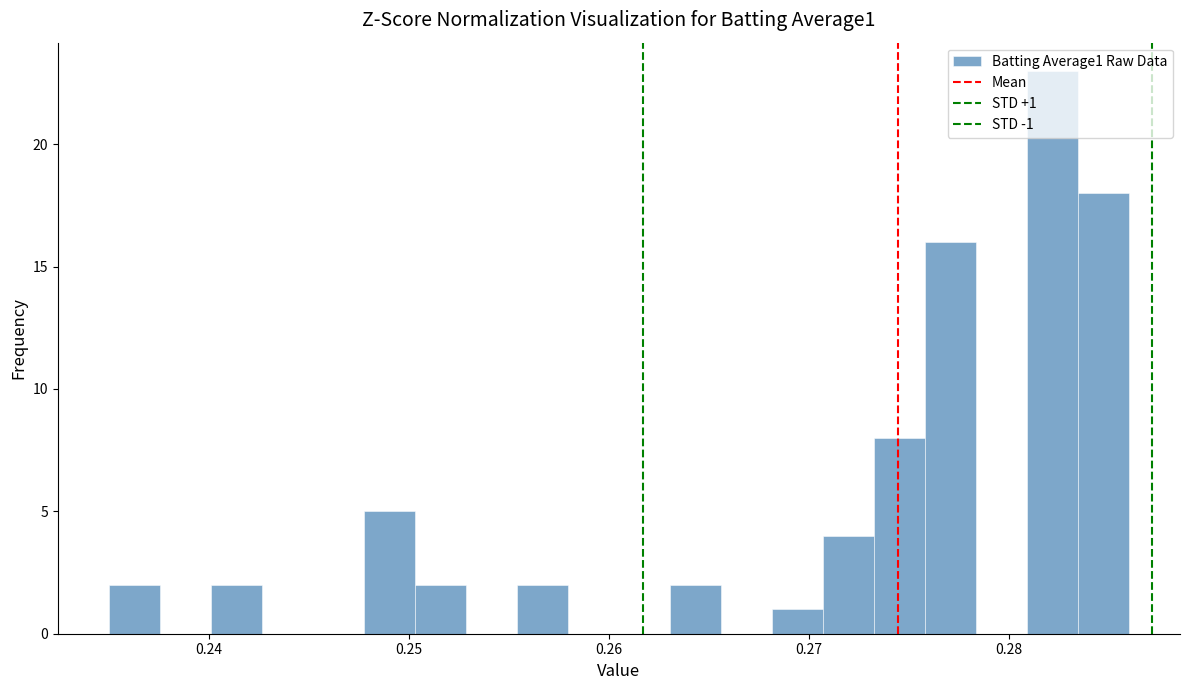

Read against the x-axis, roughly where is the centre of the tallest bar?

0.282